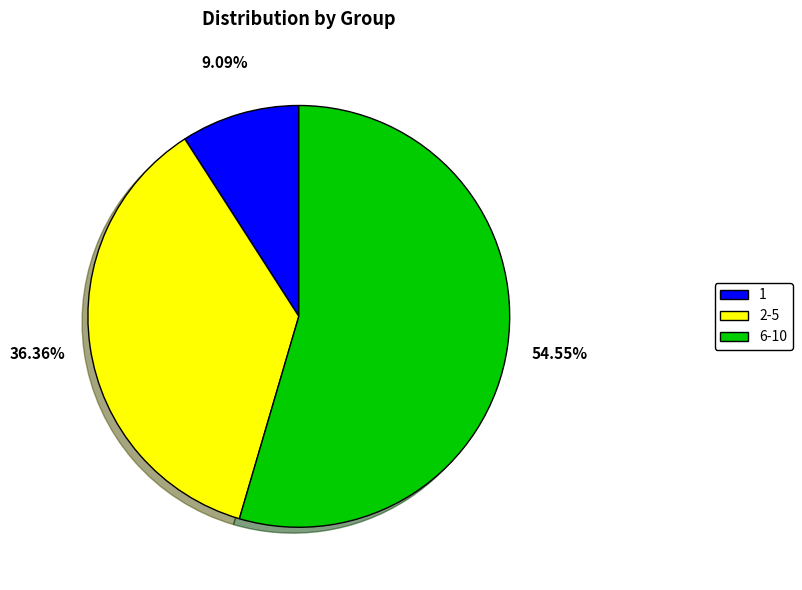

The 1 slice represents 9% of the pie. True or false?

True